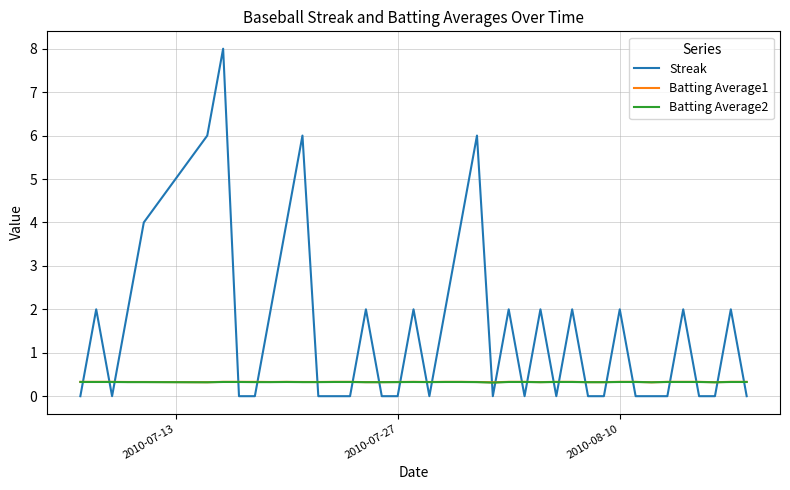

Which series has the largest range (max minus min)?

Streak